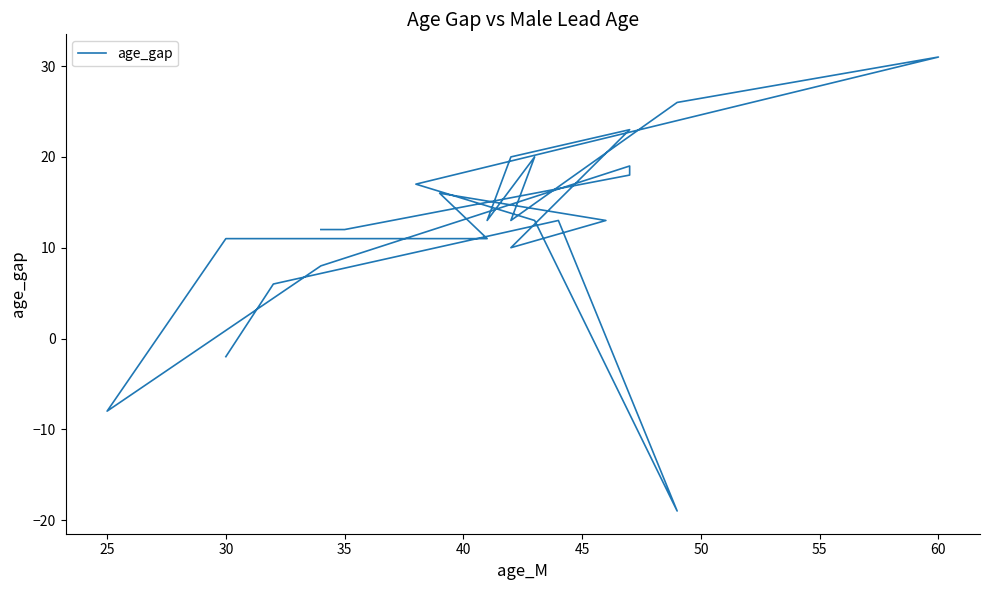

What is the change in value from 35 to 50?

-8